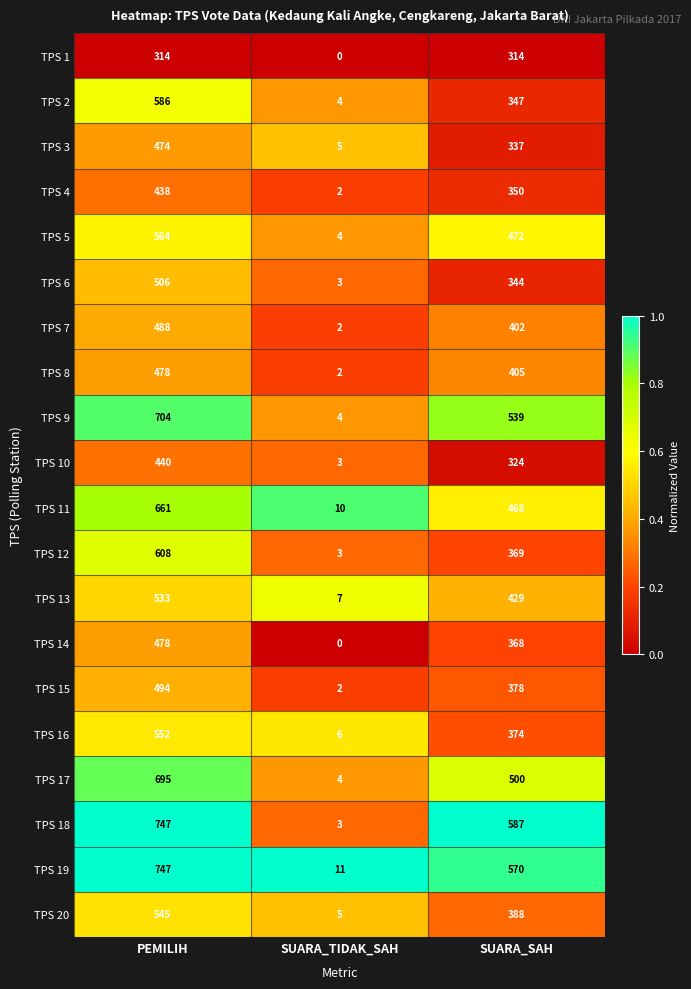

What is the average value of the TPS 2 series?

312